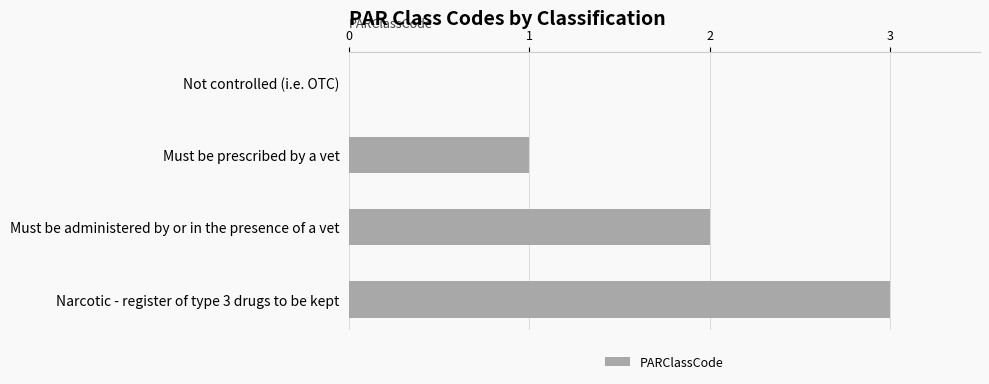

Are the bars horizontal?

Yes